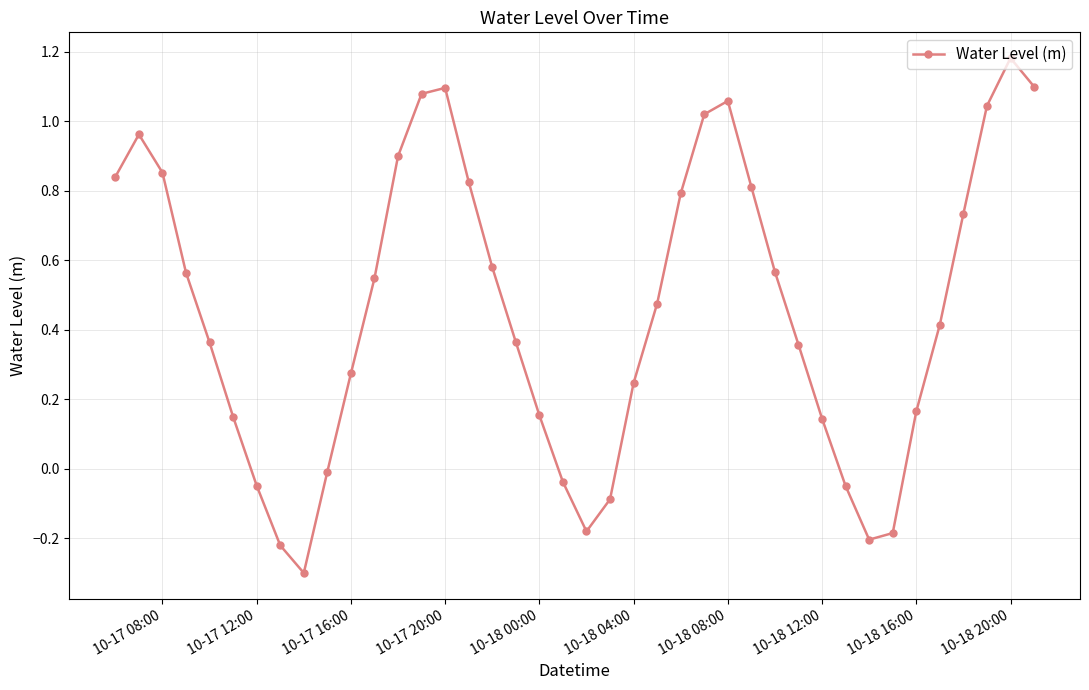

True or false: the data has more than 2 interior local peaks.

True